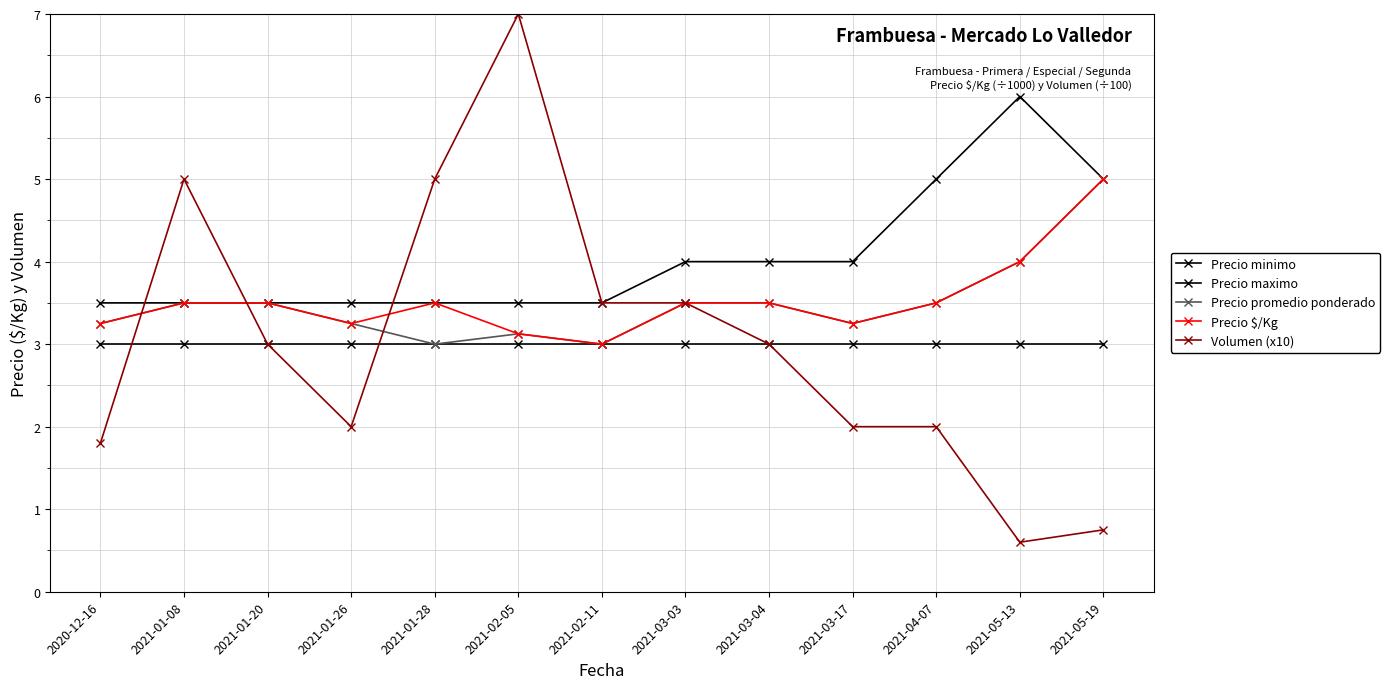

What is the highest value of the Volumen (x10) series?

7.0